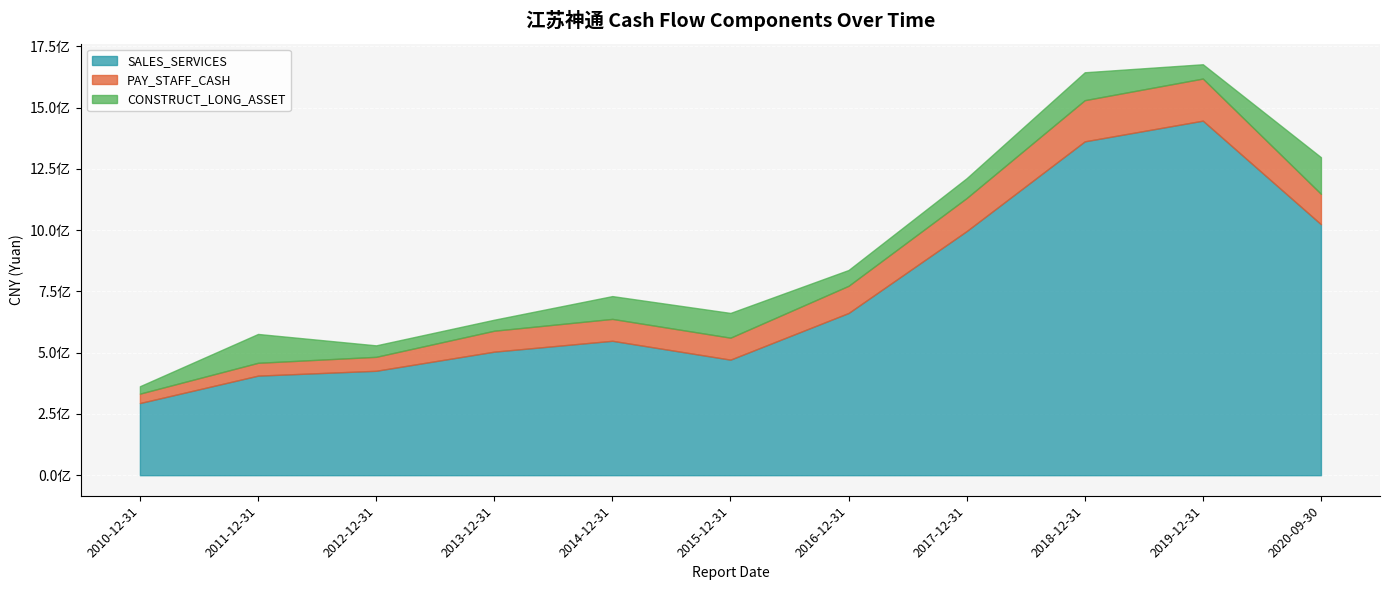

Which label corresponds to the smallest value in the chart?

2010-12-31